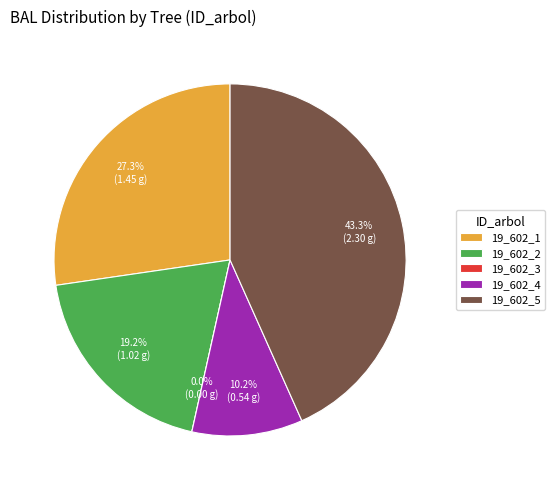

Does 19_602_5 account for over 50% of the chart?

No